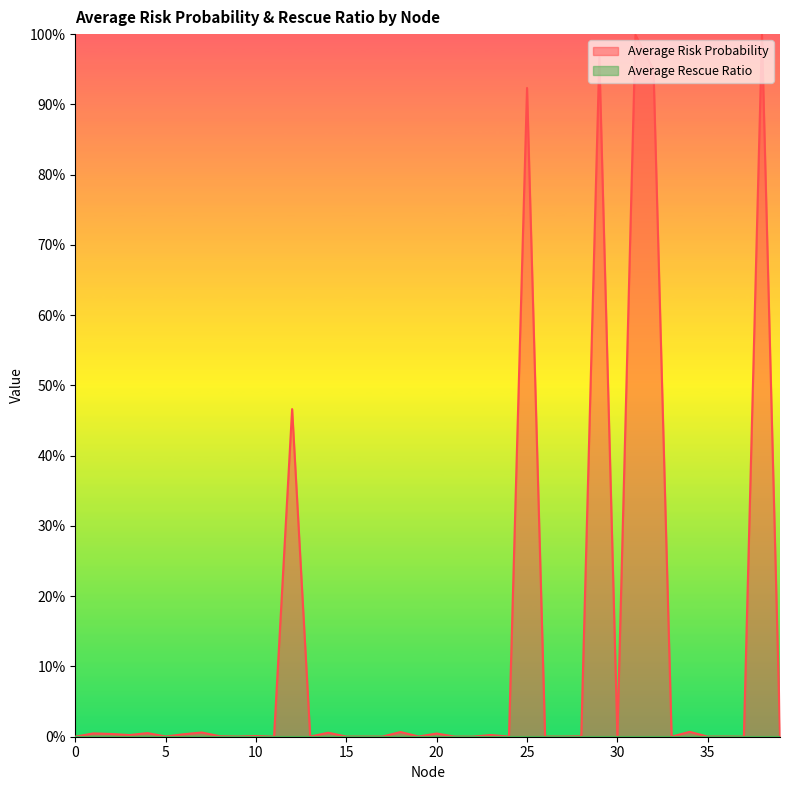

Reading left to right, extract all data points from this chart.

0=0.0	1=0.0	2=0.0	3=0.0	4=0.0	5=0.0	6=0.0	7=0.0	8=0.0	9=0.0	10=0.0	11=0.0	12=0.5	13=0.0	14=0.0	15=0.0	16=0.0	17=0.0	18=0.0	19=0.0	20=0.0	21=0.0	22=0.0	23=0.0	24=0.0	25=0.9	26=0.0	27=0.0	28=0.0	29=1.0	30=0.0	31=1.0	32=0.9	33=0.0	34=0.0	35=0.0	36=0.0	37=0.0	38=1.0	39=0.0